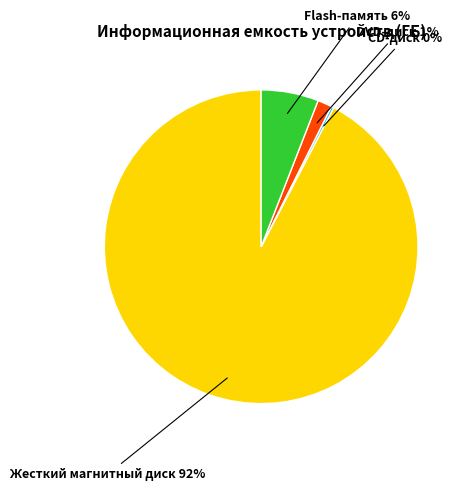

Do DVD-диск 1% and Жесткий магнитный диск 92% together represent more than half of the pie?

Yes